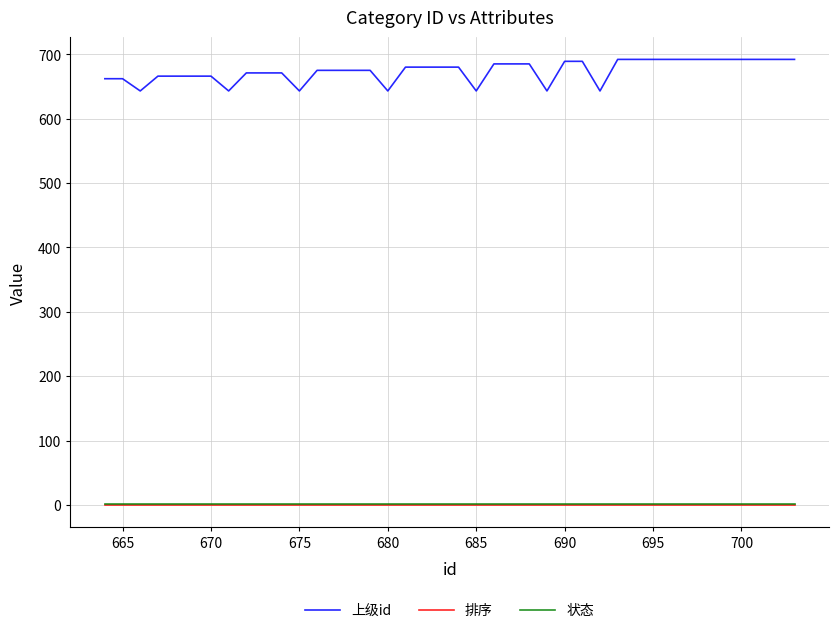

At how many categories does at least one series exceed 644?

33